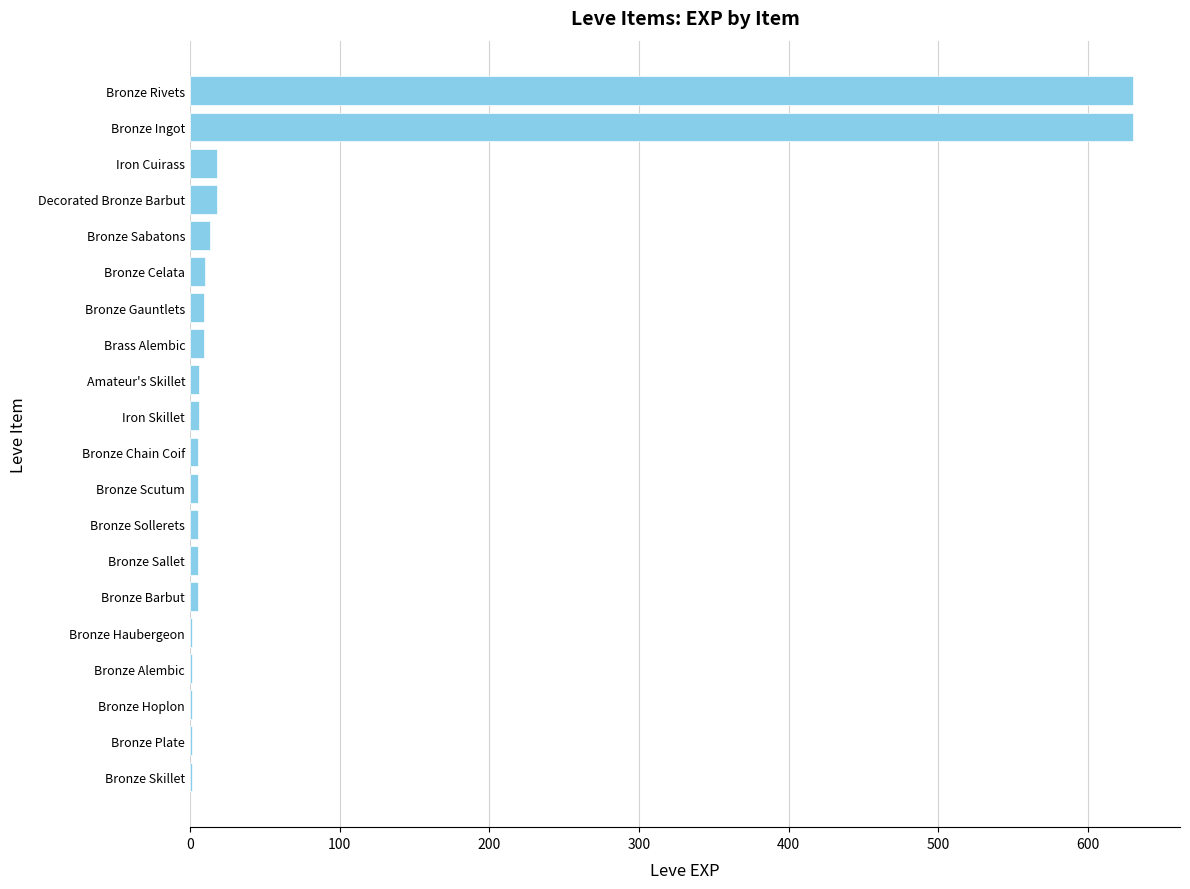

What is the sum of all values?

1379